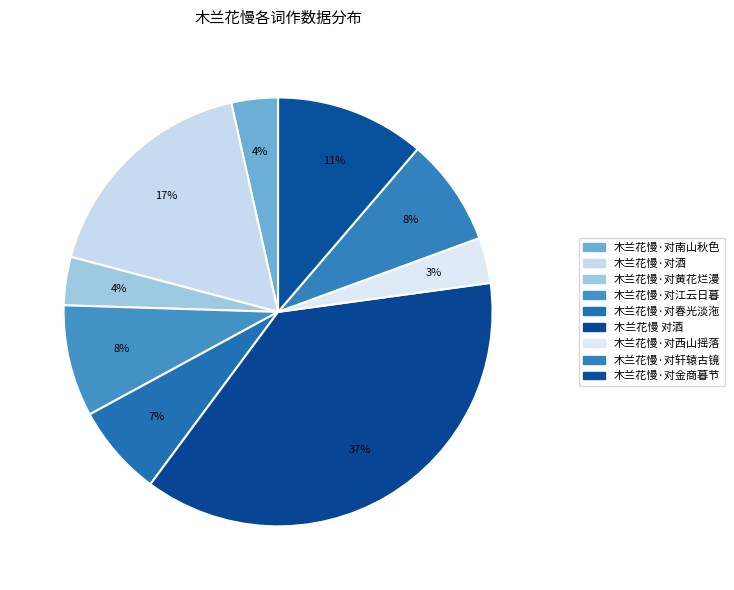

Which has a higher value, 木兰花慢 对酒 or 木兰花慢·对江云日暮?

木兰花慢 对酒